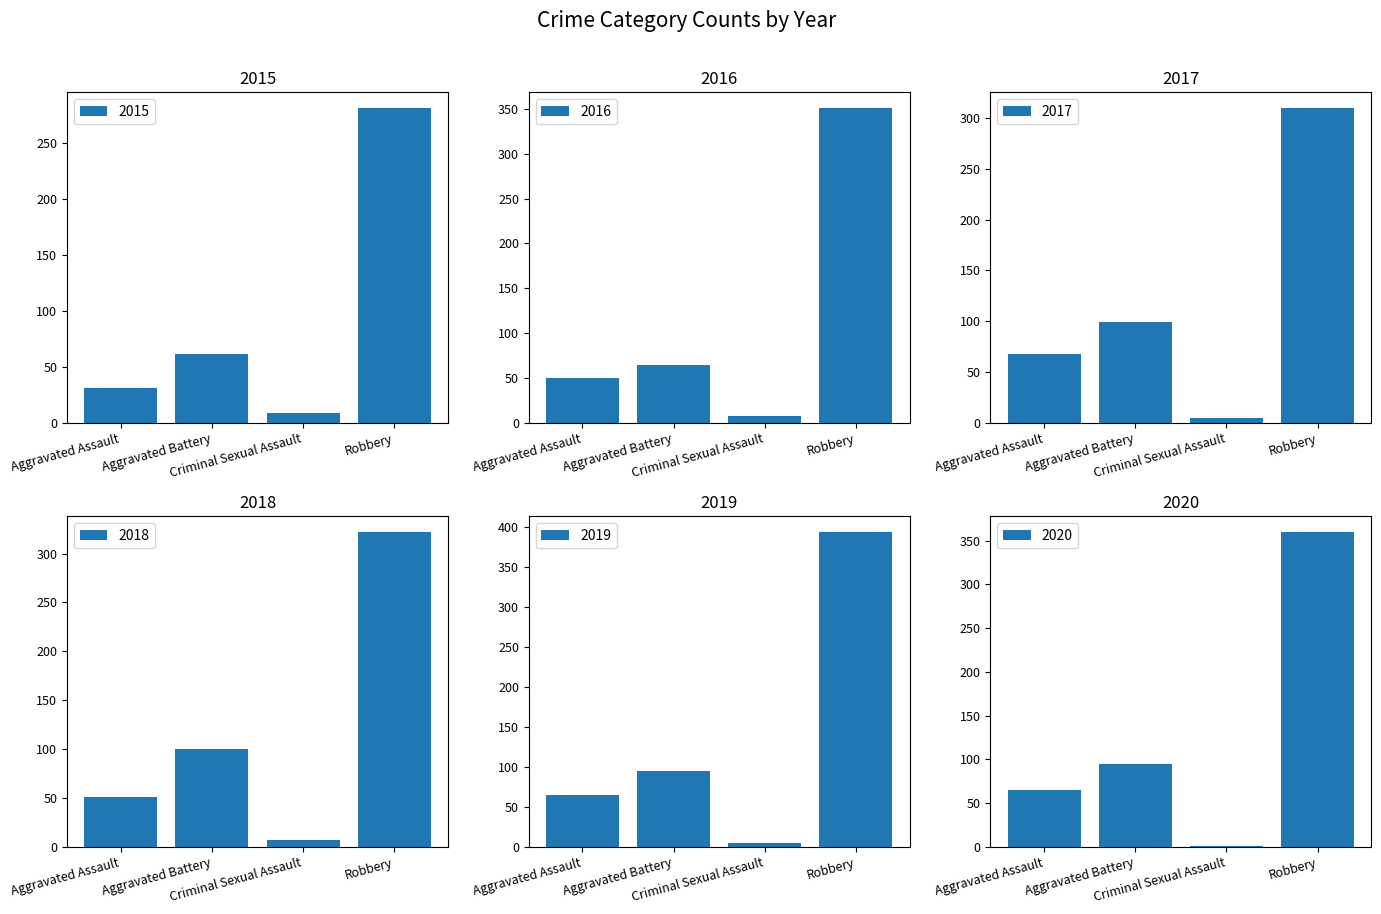

Reading left to right, transcribe all the data shown in this chart.

2015: 31	61	9	281
2016: 50	64	7	351
2017: 68	99	5	310
2018: 51	100	7	322
2019: 65	95	4	394
2020: 65	94	1	360